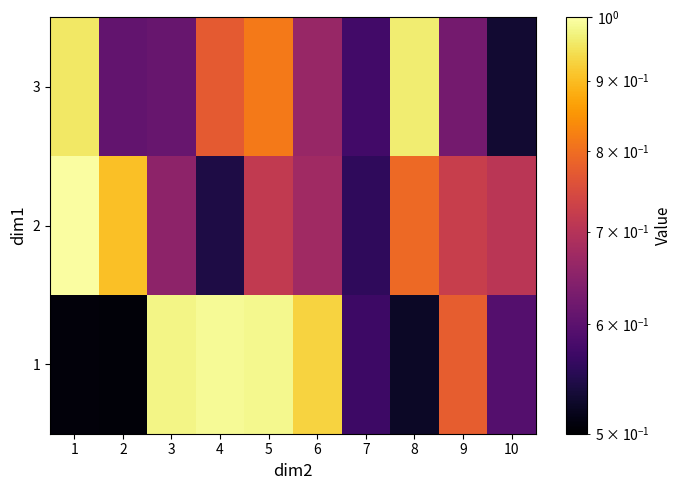

Reading left to right, what are all the values shown in this chart?

1: 1=0.5	2=0.5	3=1.0	4=1.0	5=1.0	6=0.9	7=0.6	8=0.5	9=0.8	10=0.6
2: 1=1.0	2=0.9	3=0.7	4=0.5	5=0.7	6=0.7	7=0.6	8=0.8	9=0.7	10=0.7
3: 1=1.0	2=0.6	3=0.6	4=0.8	5=0.8	6=0.7	7=0.6	8=1.0	9=0.6	10=0.5